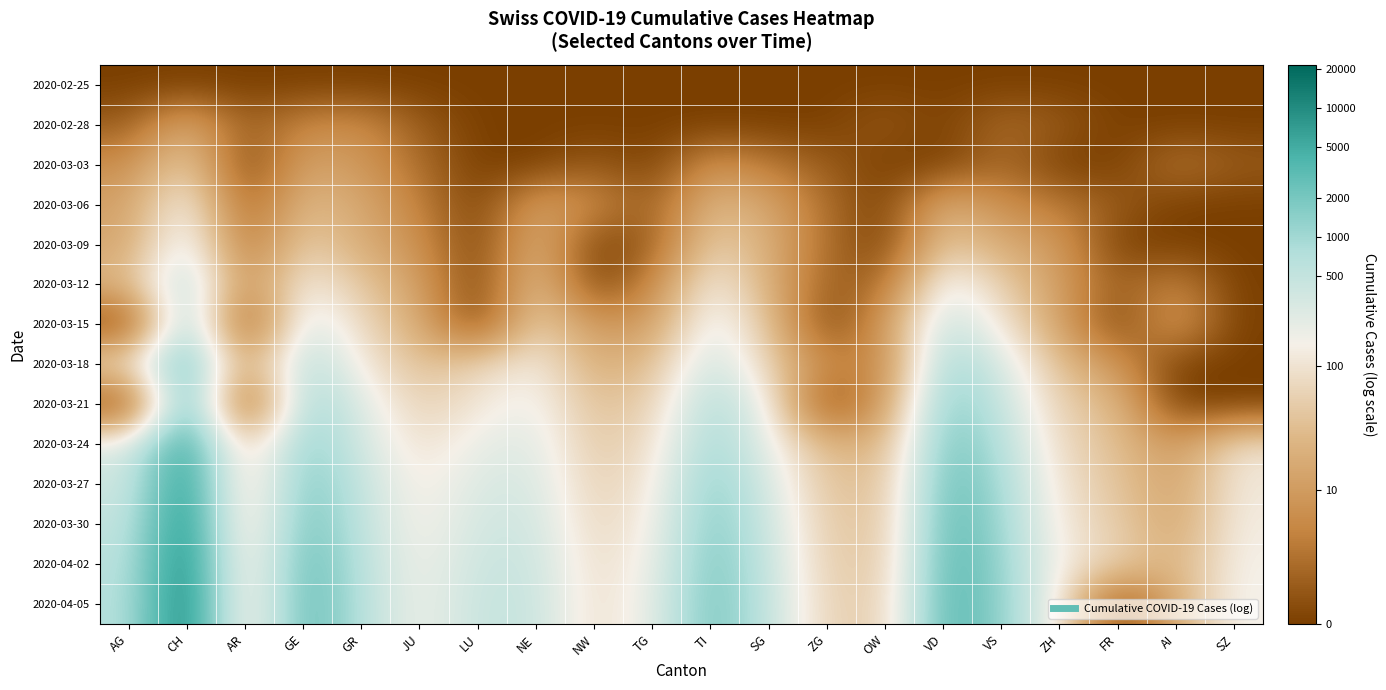

What is the greatest value displayed?

10.0